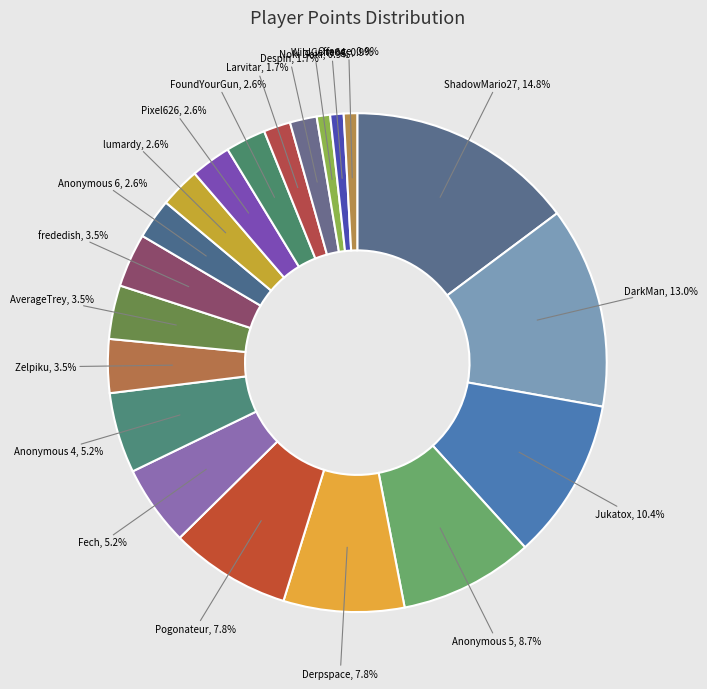

To the nearest percent, what is the average slice percentage?

5%